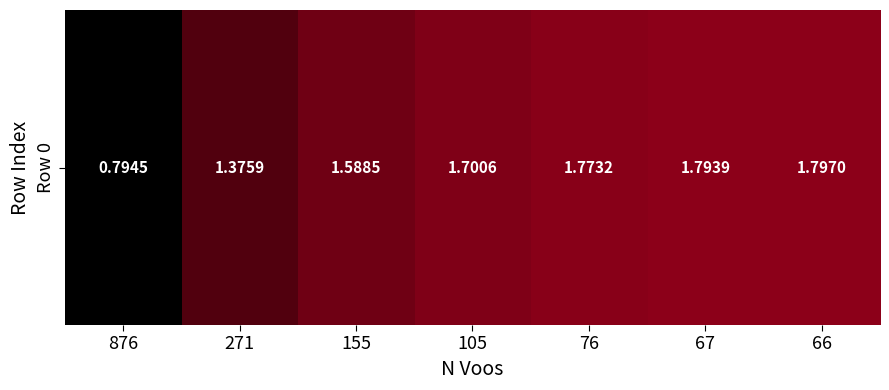

Which has a higher value, 155 or 271?

155